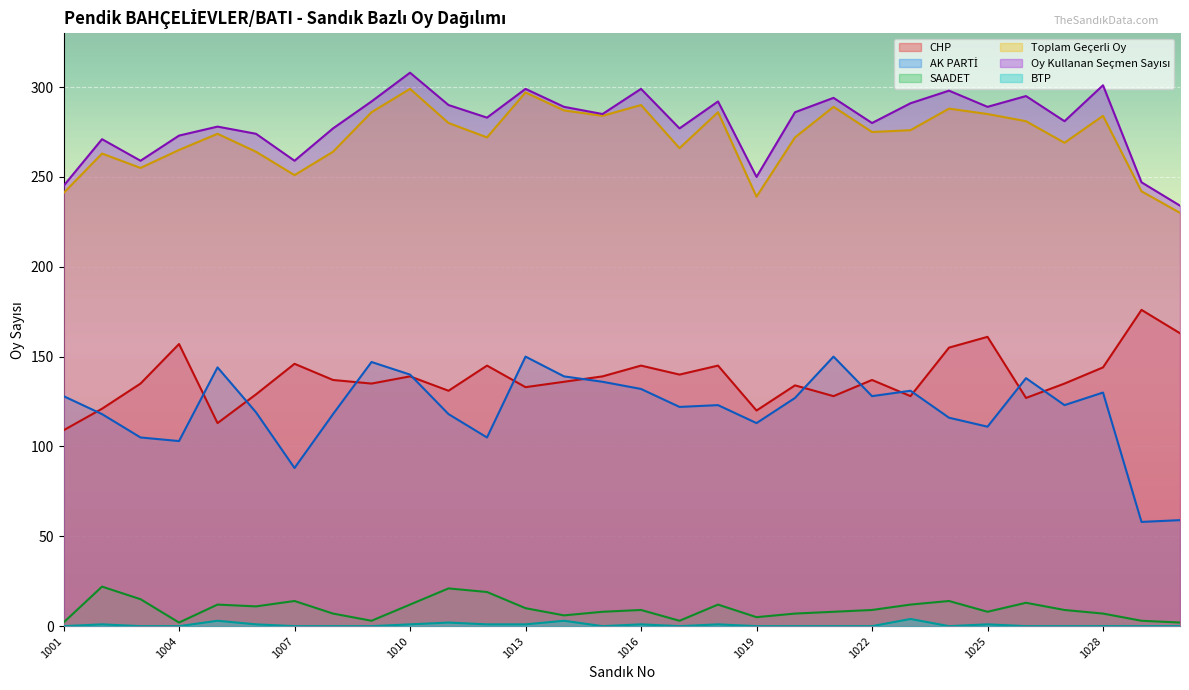

Reading left to right, what are all the values shown in this chart?

CHP: 109	121	135	157	113	129	146	137	135	139	131	145	133	136	139	145	140	145	120	134	128	137	128	155	161	127	135	144	176	163
AK PARTİ: 128	118	105	103	144	119	88	118	147	140	118	105	150	139	136	132	122	123	113	127	150	128	131	116	111	138	123	130	58	59
SAADET: 2	22	15	2	12	11	14	7	3	12	21	19	10	6	8	9	3	12	5	7	8	9	12	14	8	13	9	7	3	2
Toplam Geçerli Oy: 241	263	255	265	274	264	251	264	286	299	280	272	297	287	284	290	266	286	239	272	289	275	276	288	285	281	269	284	242	230
Oy Kullanan Seçmen Sayısı: 245	271	259	273	278	274	259	277	292	308	290	283	299	289	285	299	277	292	250	286	294	280	291	298	289	295	281	301	247	234
BTP: 0	1	0	0	3	1	0	0	0	1	2	1	1	3	0	1	0	1	0	0	0	0	4	0	1	0	0	0	0	0